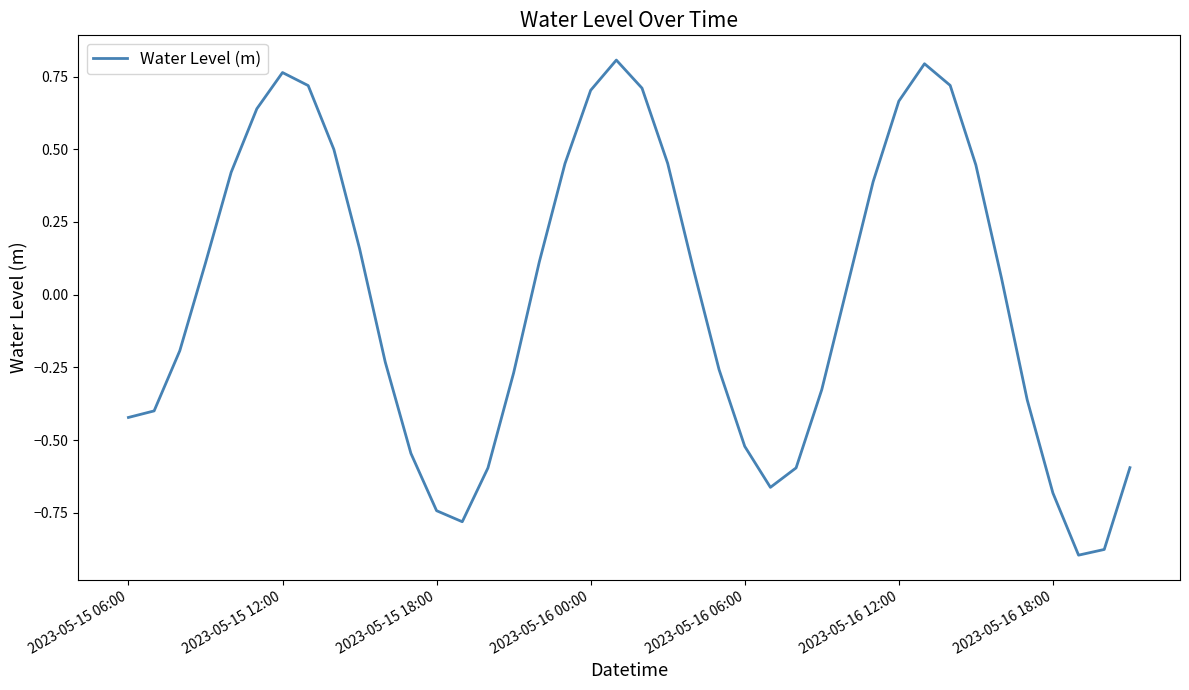

What is the difference between the maximum and minimum values?

1.7